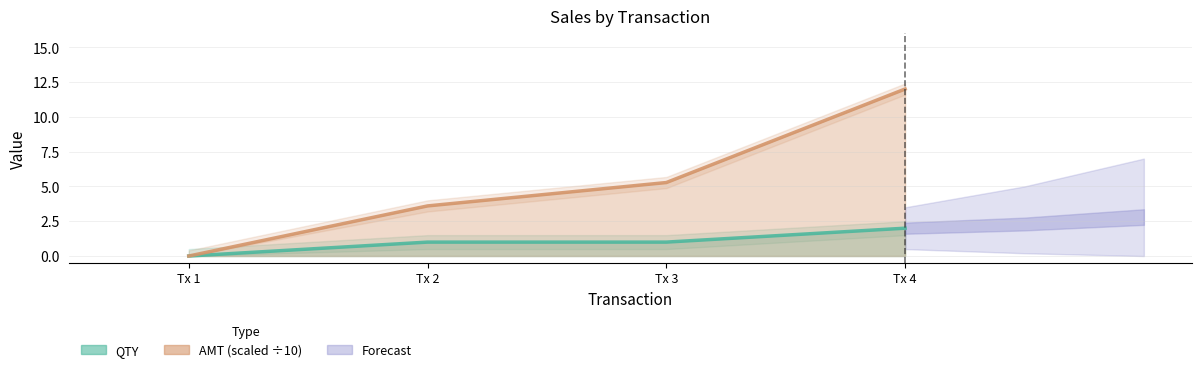

List the series in order of their peak value, highest first.

AMT (scaled ÷10), QTY